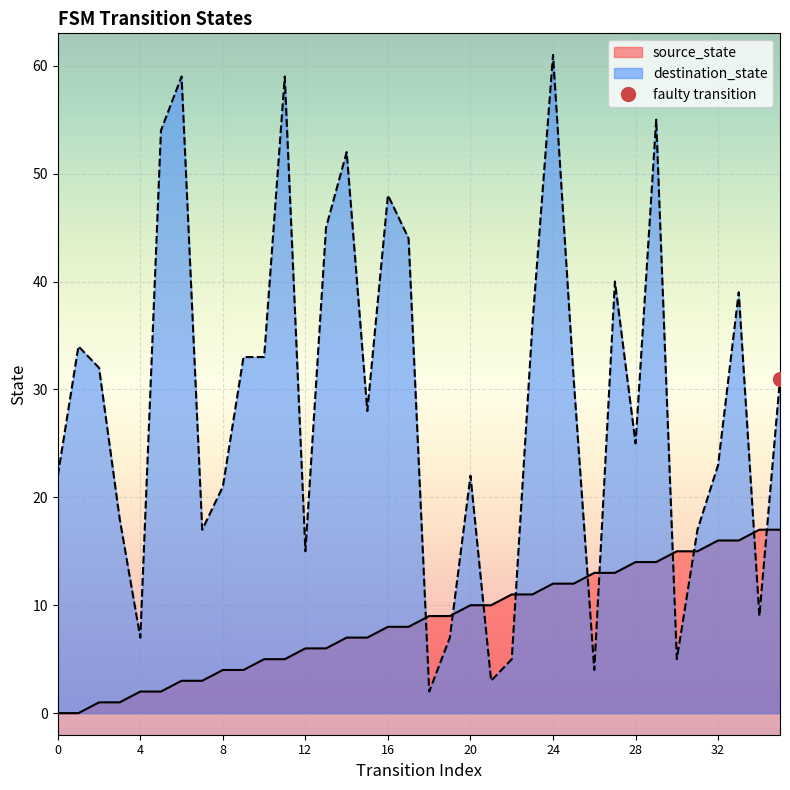

What is the value of the source_state point at the 21st from the left?

10